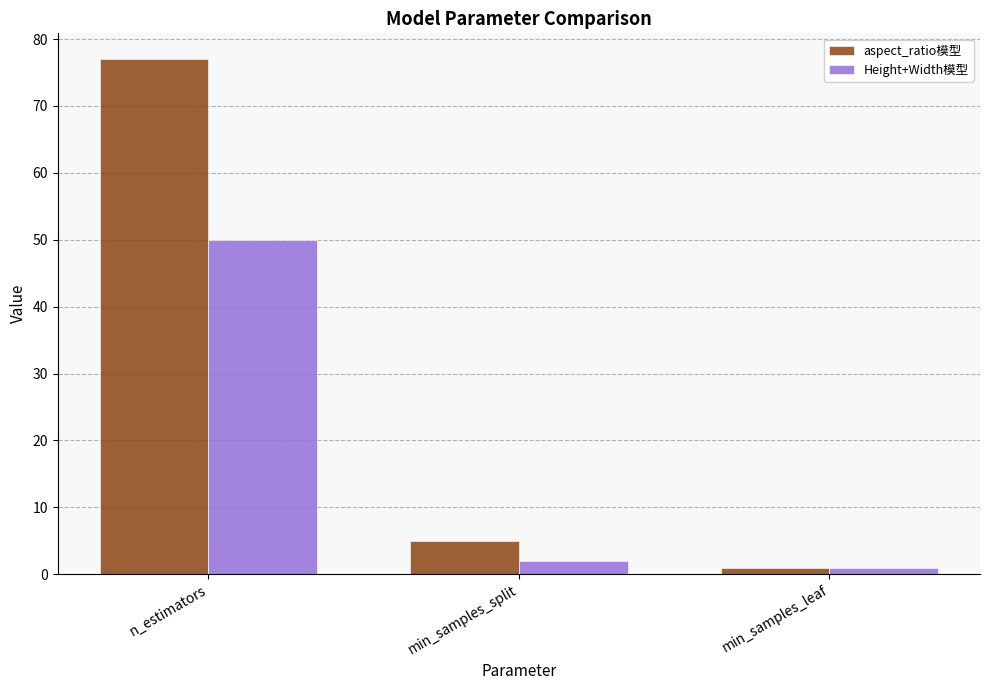

What is the sum of all Height+Width模型 values?

53